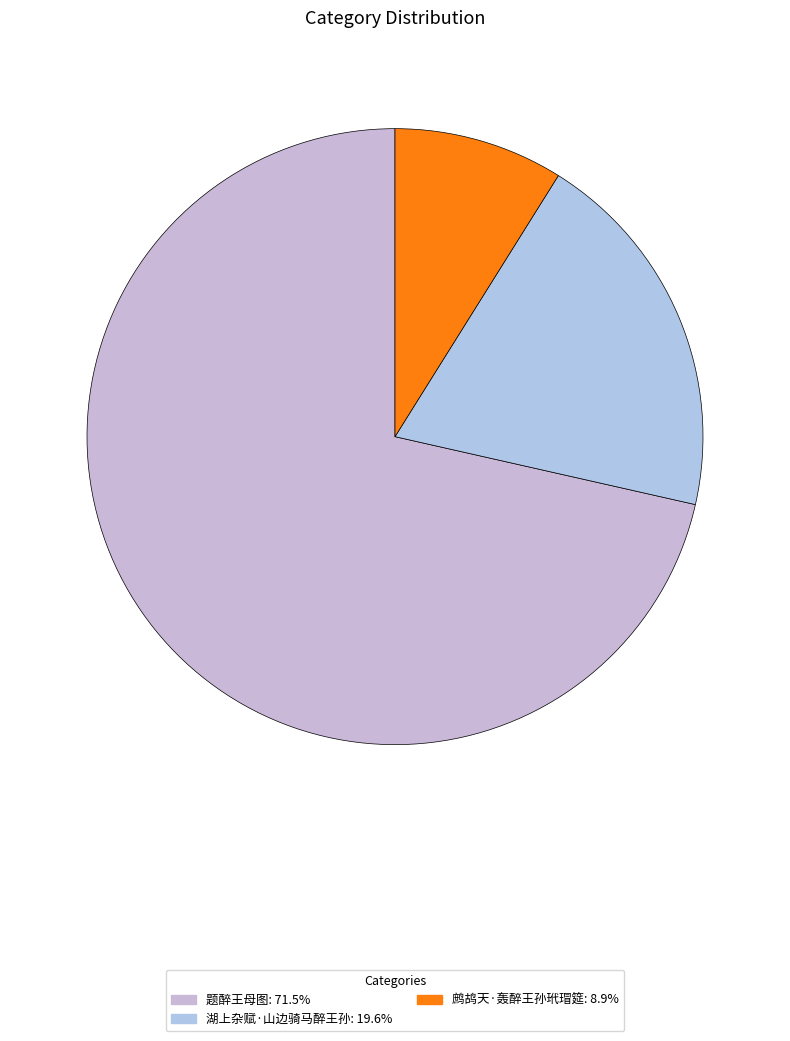

Between 鹧鸪天·轰醉王孙玳瑁筵 and 湖上杂赋·山边骑马醉王孙, which is larger?

湖上杂赋·山边骑马醉王孙